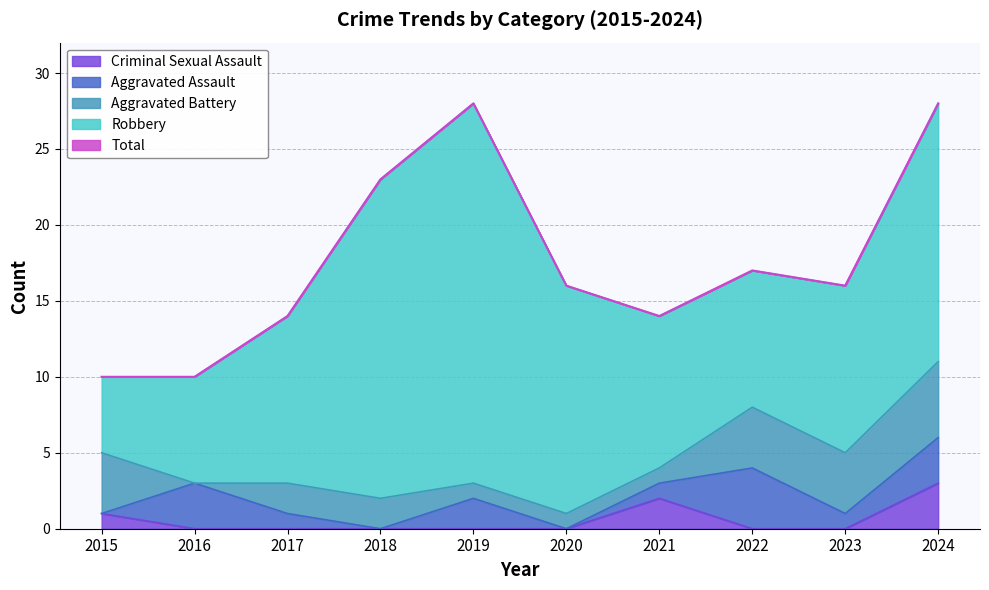

How many intersections are there between Criminal Sexual Assault and Aggravated Assault?

2